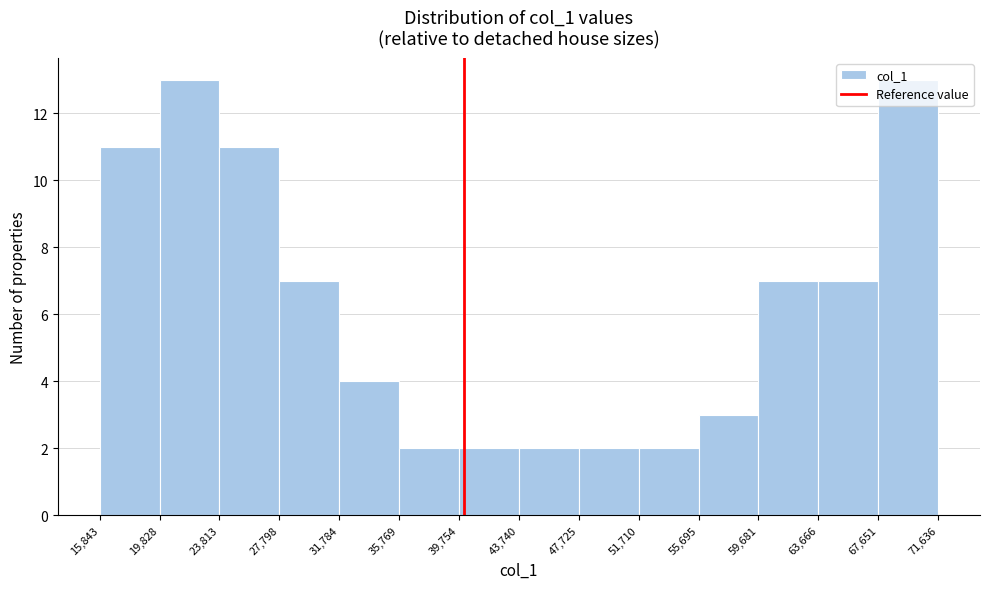

Reading left to right, list every bar in this chart as the range it spans on the x-axis followed by its height. The values are not printed on the chart, so give them approximately, as read against the axis.

15,843 to 19,828: 11
19,828 to 23,813: 13
23,813 to 27,798: 11
27,798 to 31,784: 7
31,784 to 35,769: 4
35,769 to 39,754: 2
39,754 to 43,740: 2
43,740 to 47,725: 2
47,725 to 51,710: 2
51,710 to 55,695: 2
55,695 to 59,681: 3
59,681 to 63,666: 7
63,666 to 67,651: 7
67,651 to 71,636: 13